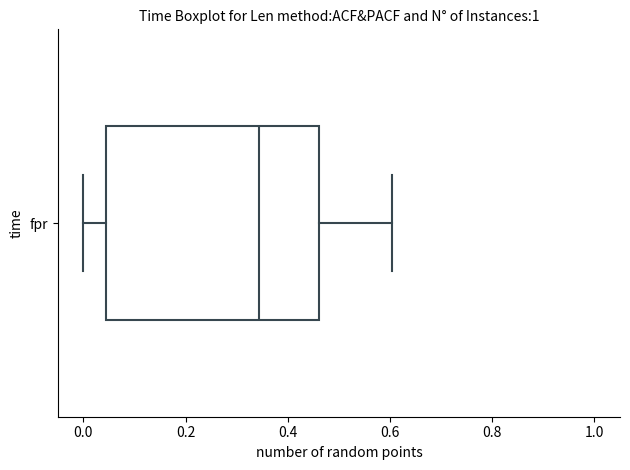

Read this box plot against the x-axis: the position of the median line, the range covered by the box, and the ends of both whiskers. The values are not printed on the chart, so give them approximately, as read against the axis.

median 0.34, box 0.04 to 0.46, whiskers 0.00 to 0.60